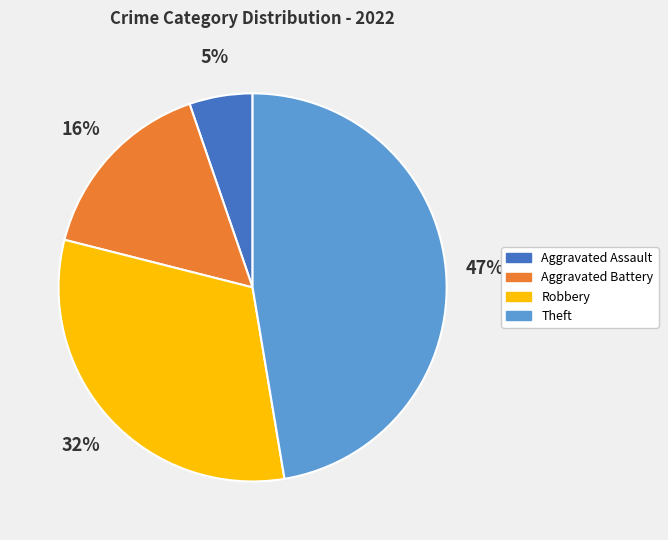

Is there any slice that represents more than half of the pie?

No